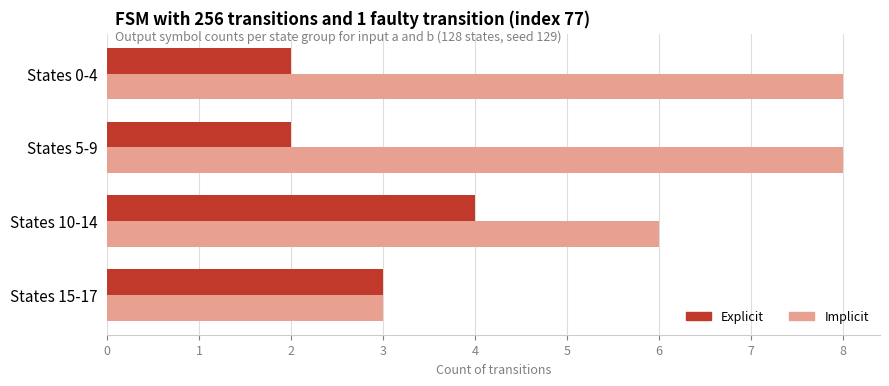

What is the difference between the highest and lowest values at States 0-4?

6